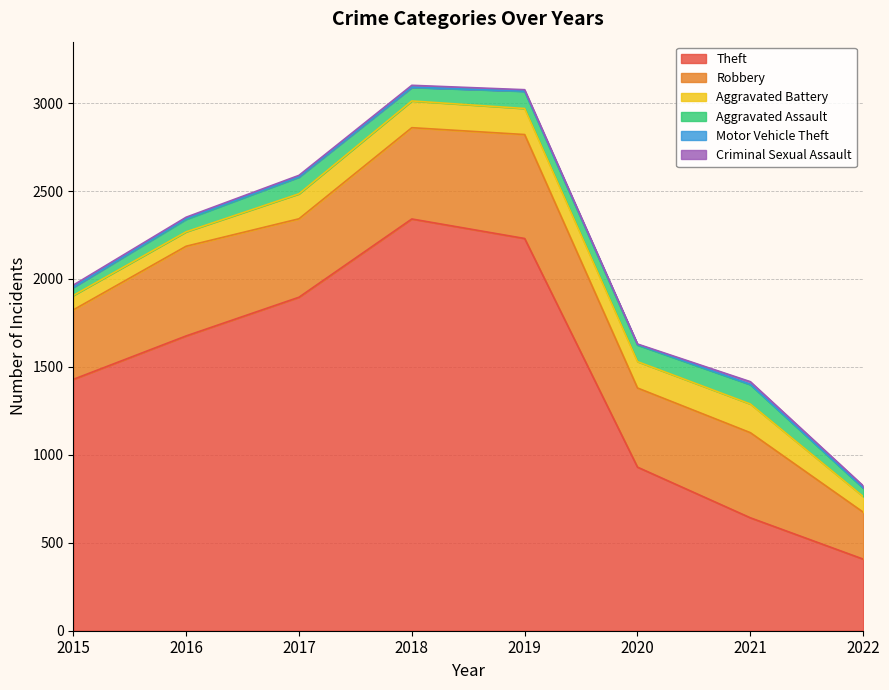

Does the chart display data point markers on the line(s)?

No